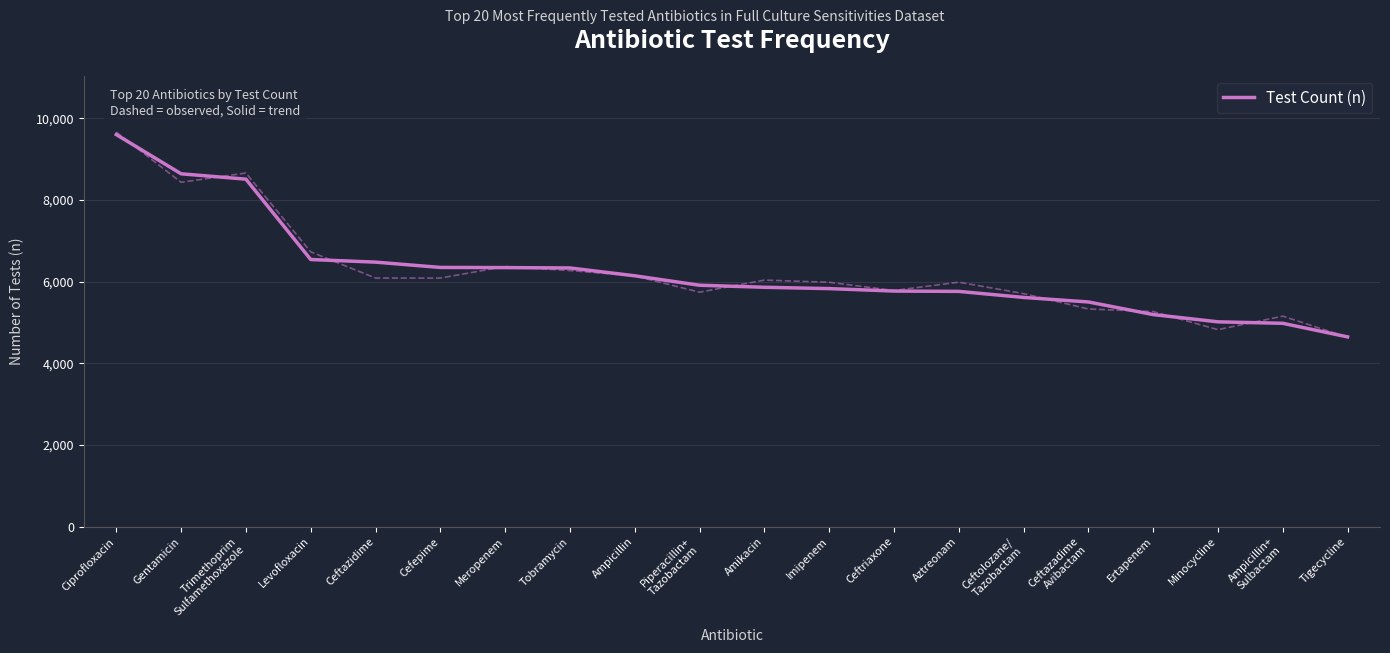

The value at Imipenem is 5831. True or false?

True